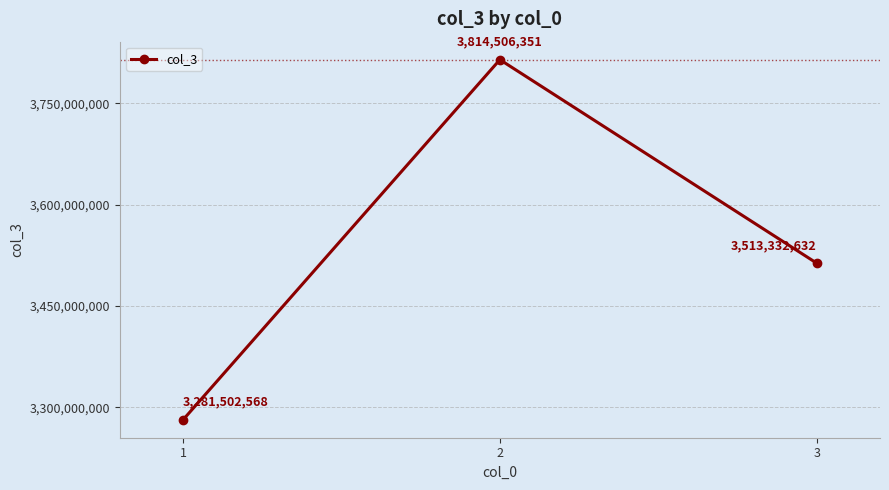

What is the change in value from 1 to 2?

+533003783